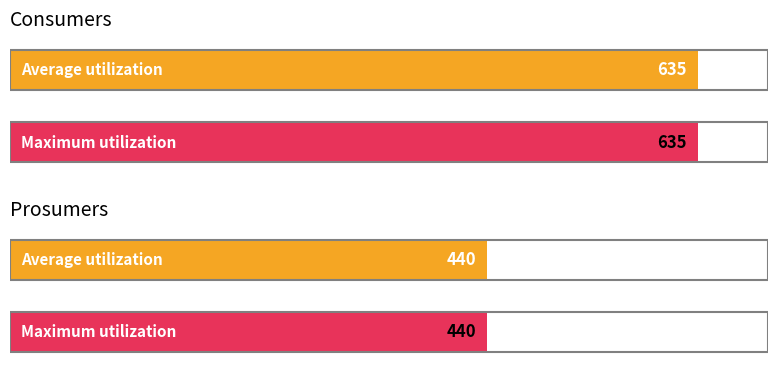

What is the value of the Prosumers bar at the 4th from the left?

440